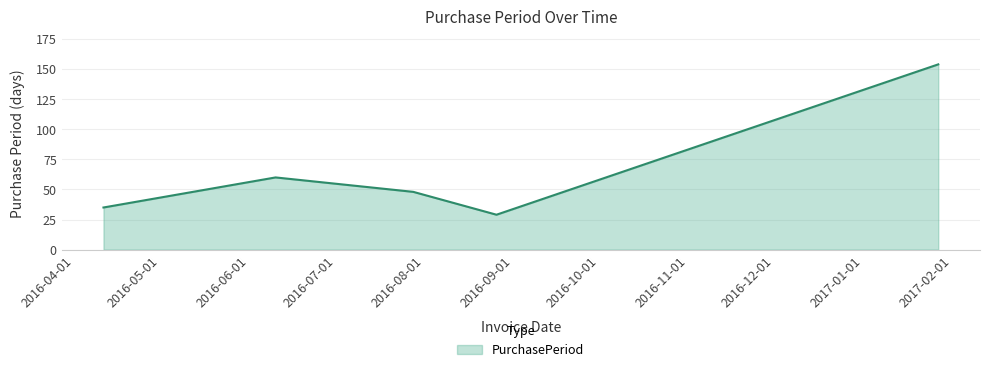

What is the maximum value shown in the chart?

154